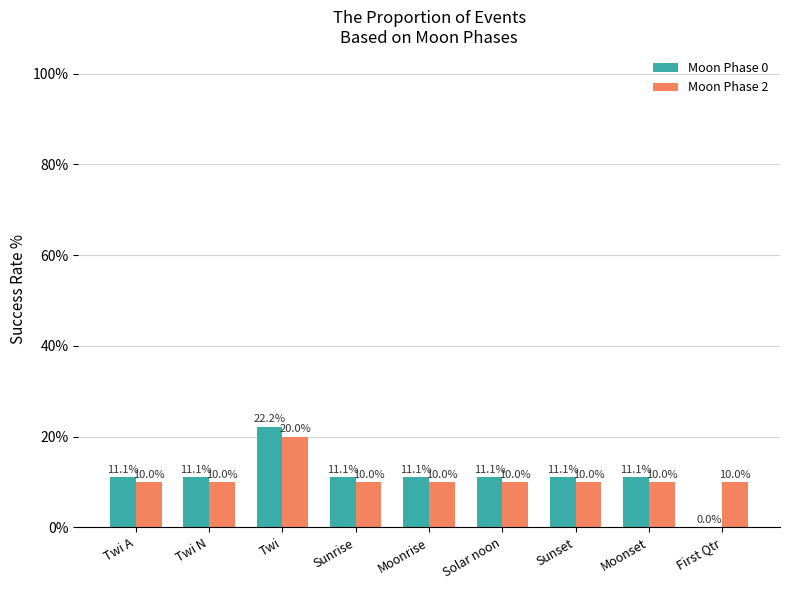

What is the label of the 4th bar from the left?

Sunrise